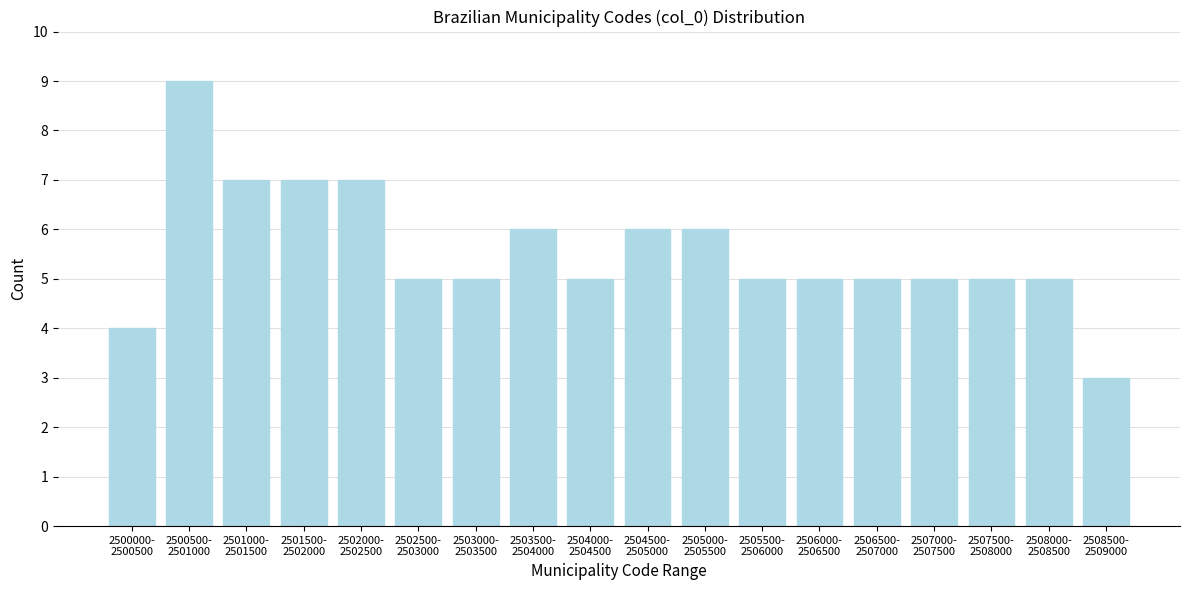

Reading left to right, what are all the values shown in this chart?

4	9	7	7	7	5	5	6	5	6	6	5	5	5	5	5	5	3